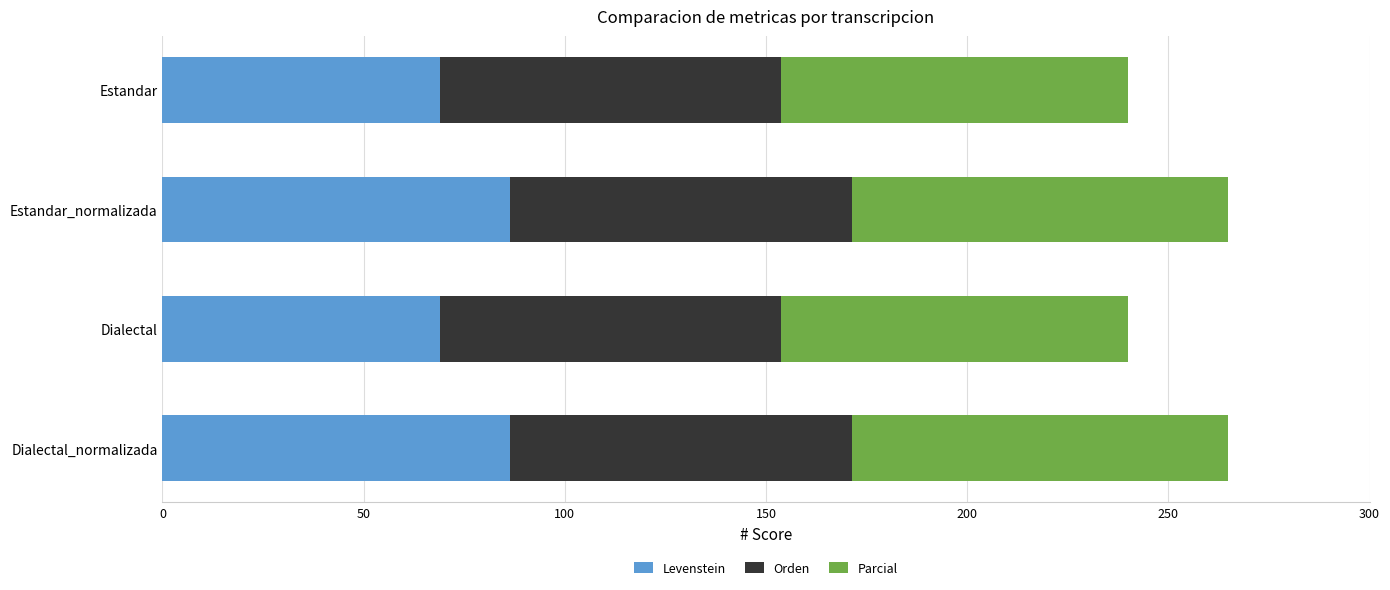

What is the lowest value of the Levenstein series?

68.9